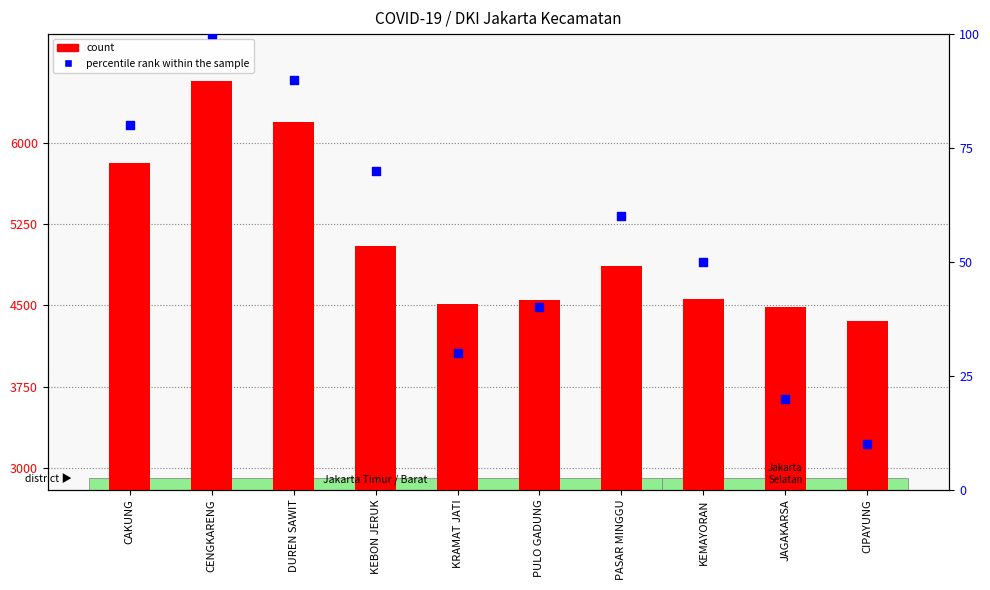

At which category is the sum across all series the highest?

CENGKARENG